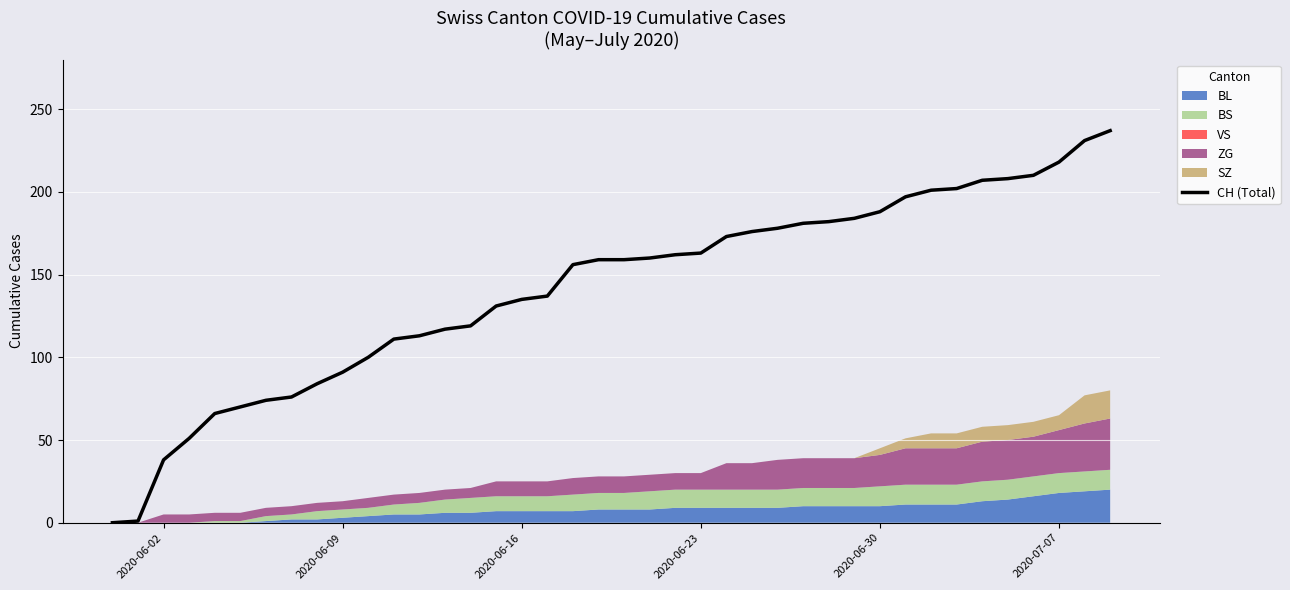

Is it true that the value at 2020-06-23 is 163?

True